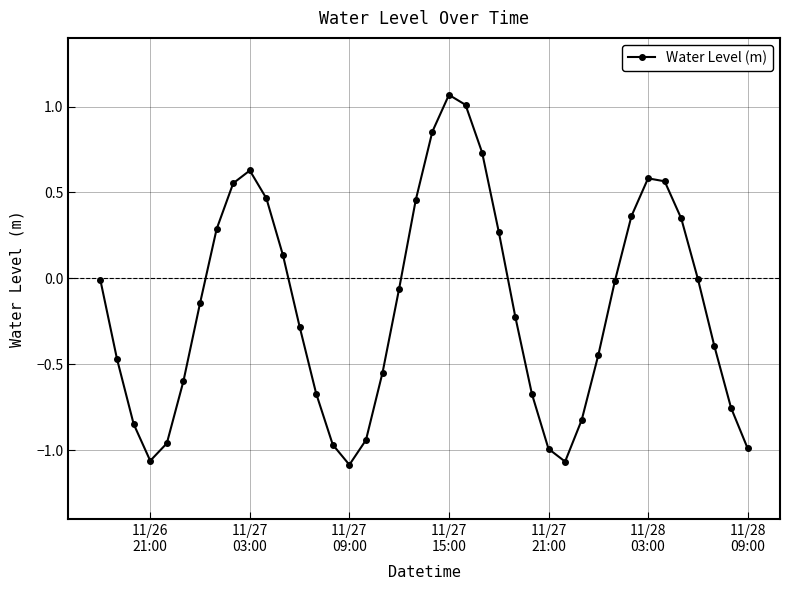

How many data points does each series have?

40